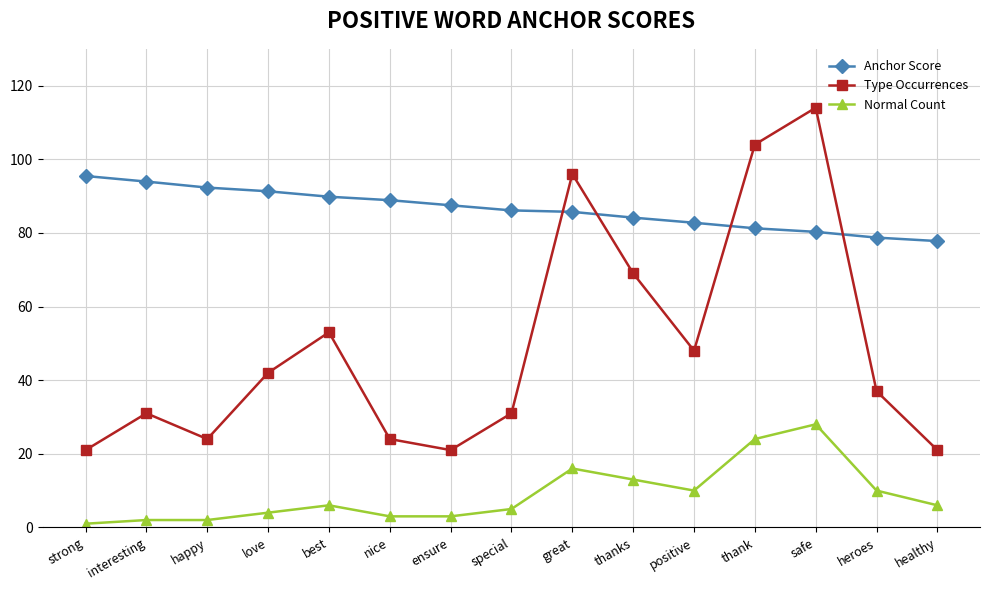

What is the value of the Normal Count point at the 8th from the left?

5.0